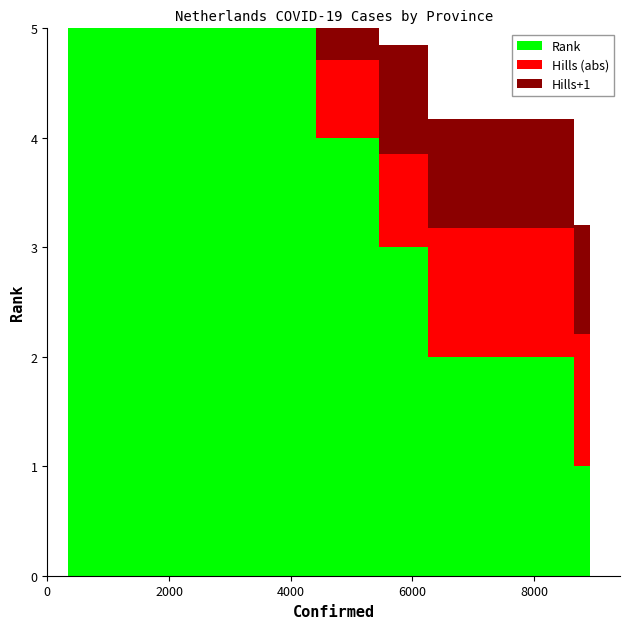

Reading right to left, list all the values displayed in this chart.

Confirmed: 348.0	494.0	571.0	622.0	833.0	2870.0	3212.0	4408.0	5449.0	6250.0	8659.0	8911.0
Rank: 12.0	11.0	10.0	9.0	8.0	7.0	6.0	5.0	4.0	3.0	2.0	1.0
Hills: -2.5	-2.2	-2.0	-2.0	-1.7	-0.4	-0.3	0.0	0.2	0.3	0.7	0.7